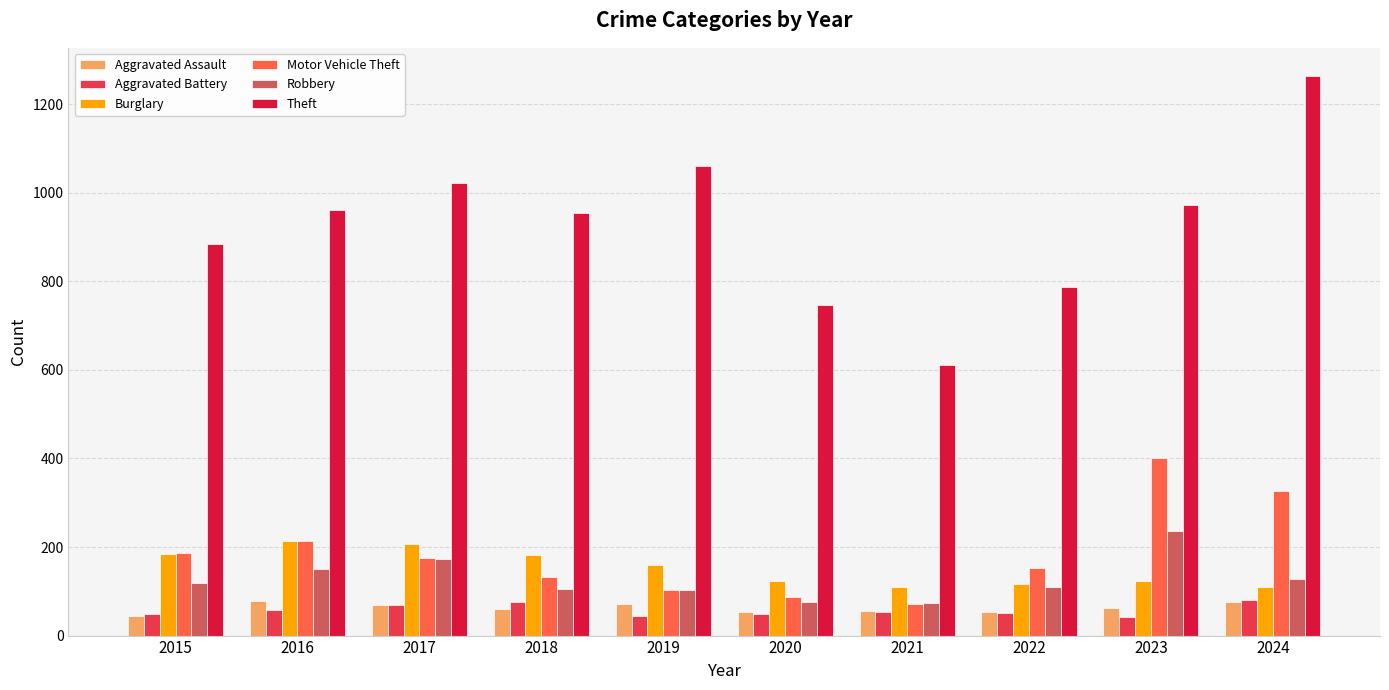

What is the difference between the maximum and minimum values in the Aggravated Assault series?

35